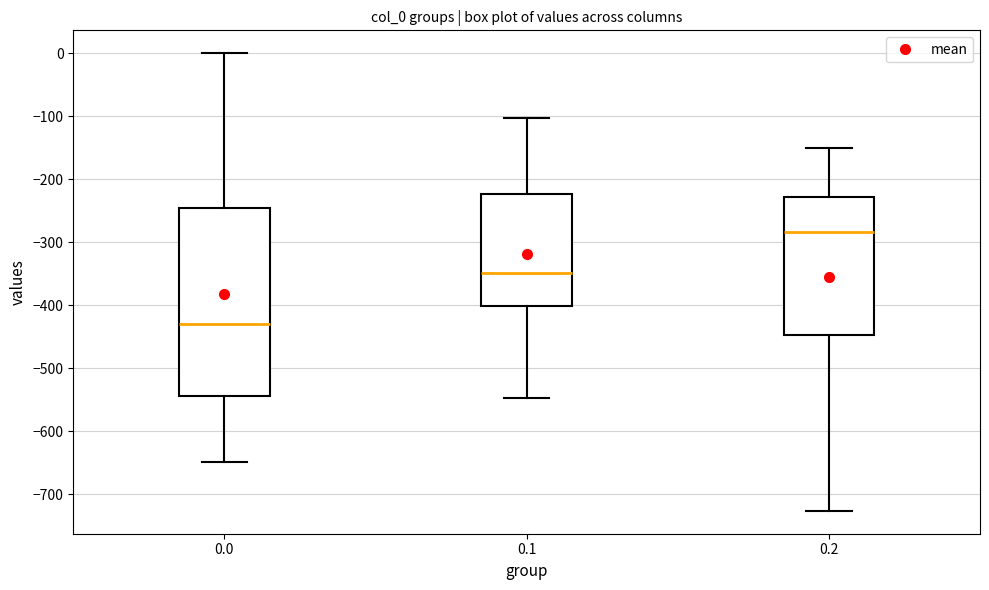

Which box has the highest median line?

0.2